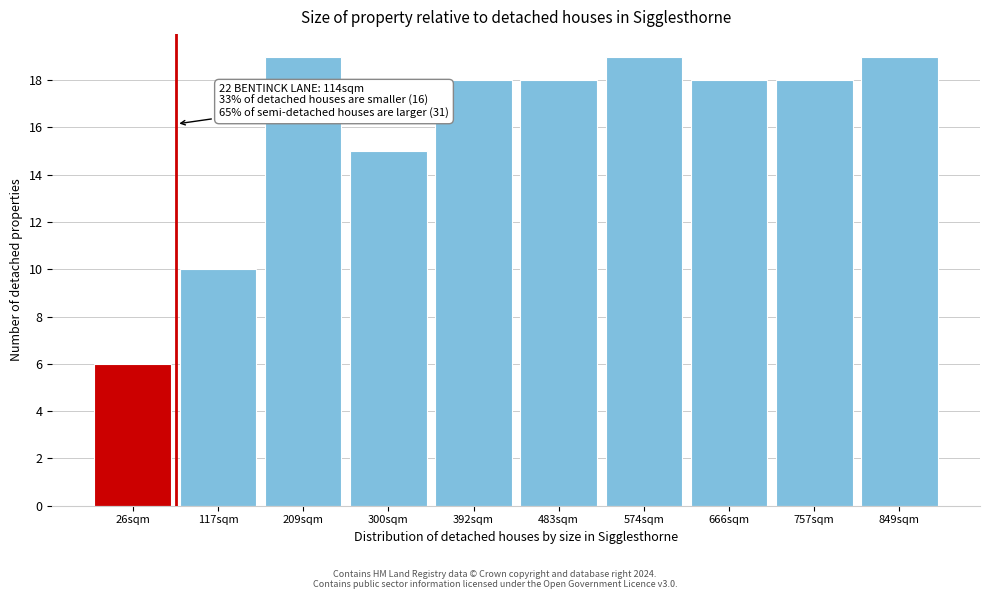

Reading left to right, transcribe all the data shown in this chart.

26sqm=6	117sqm=10	209sqm=19	300sqm=15	392sqm=18	483sqm=18	574sqm=19	666sqm=18	757sqm=18	849sqm=19